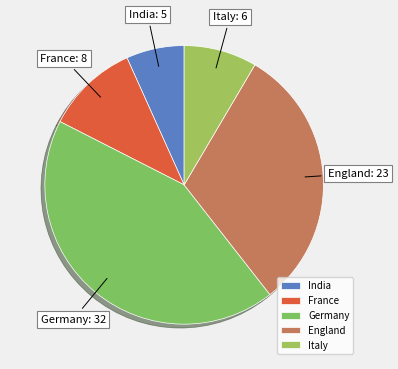

Does Germany account for over 50% of the chart?

No